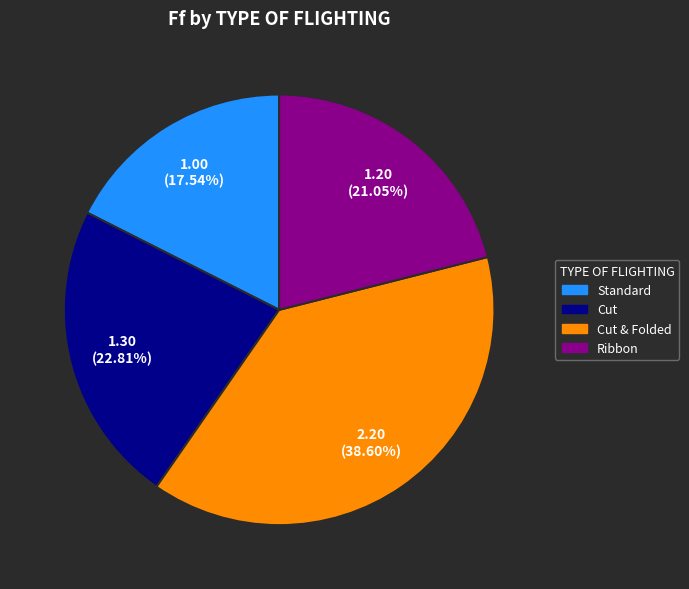

The Cut slice represents 23% of the pie. True or false?

True